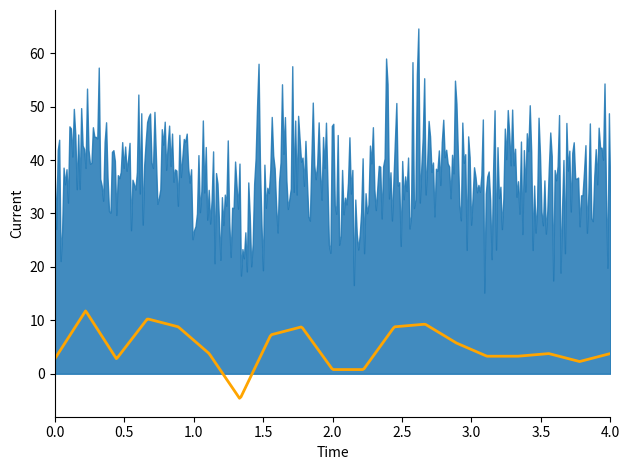

What is the average value of the Spring Trophy Pts series?

39